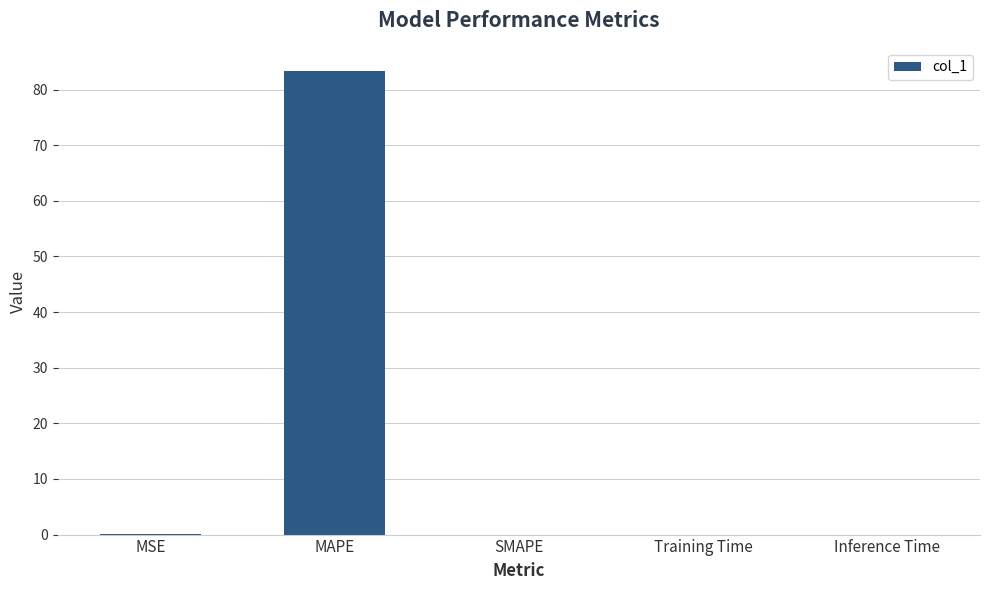

What is the sum of all values?

83.4